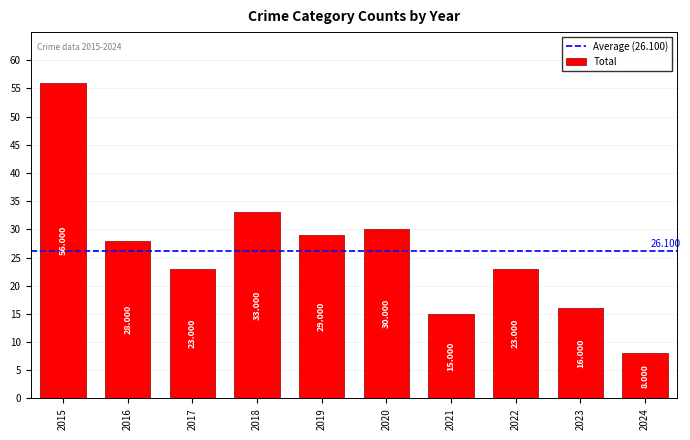

Count the number of categories in the chart.

10